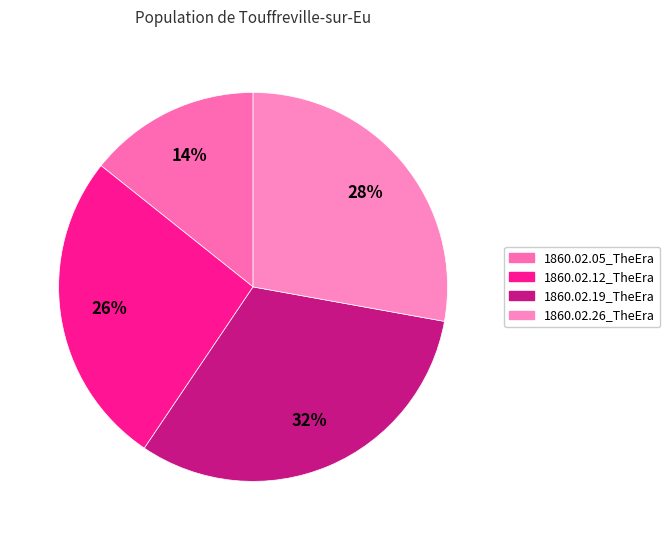

The 1860.02.19_TheEra slice represents 44% of the pie. True or false?

False